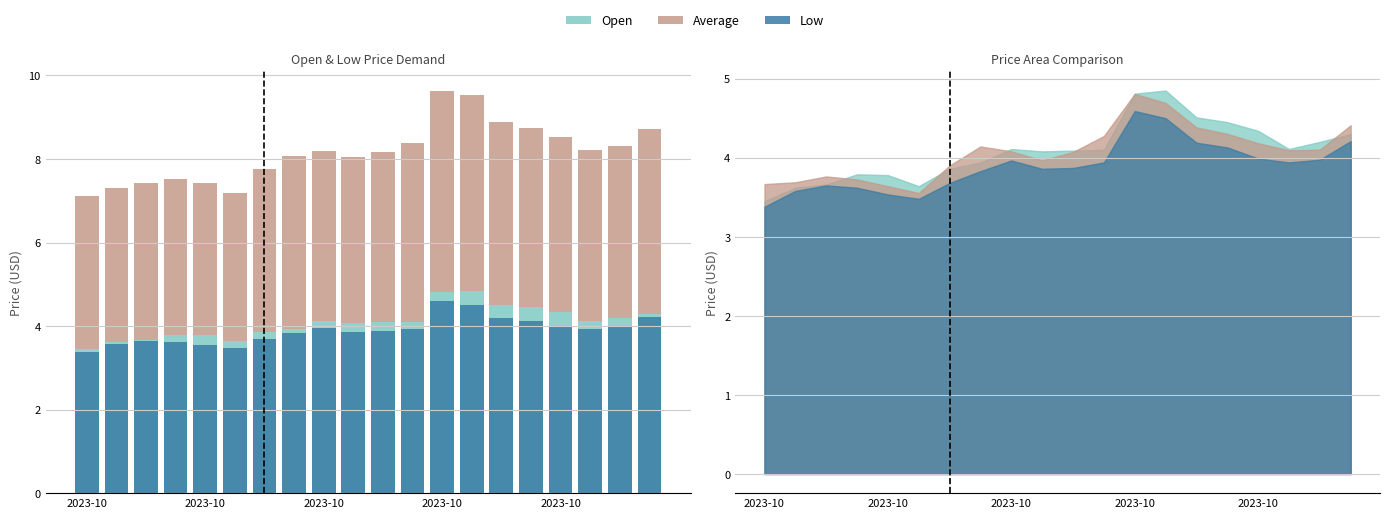

Where is Open nearest to the value 4?

7